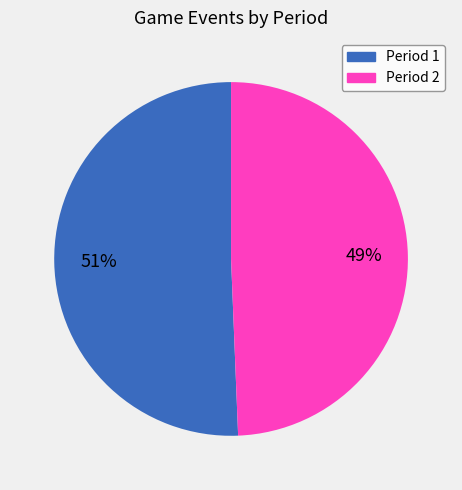

To the nearest percent, what is the combined percentage of Period 2 and Period 1?

100%